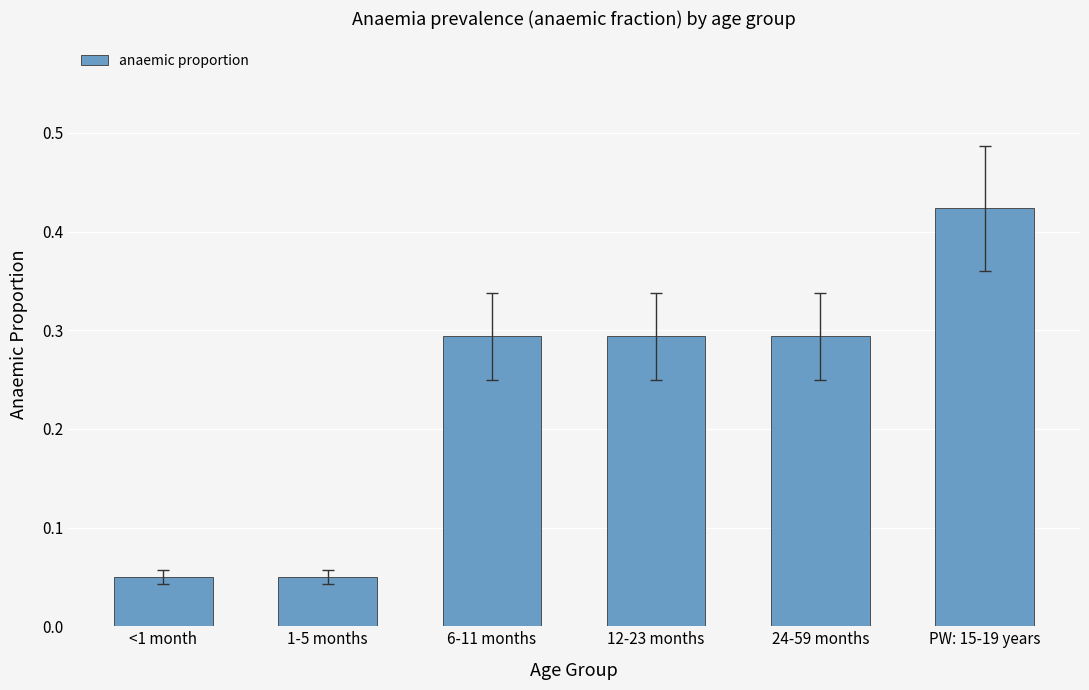

The chart shows a value of 0.7 at PW: 15-19 years. True or false?

False